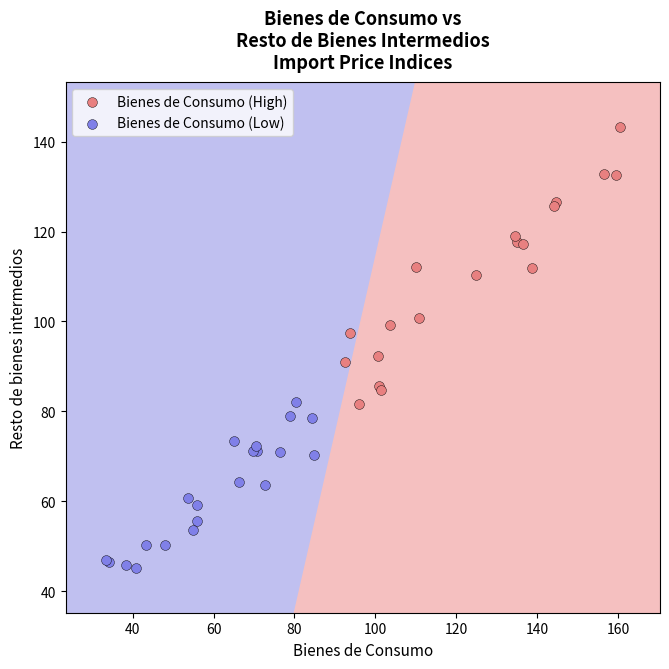

Which series reaches the maximum Y coordinate?

Bienes de Consumo (High)